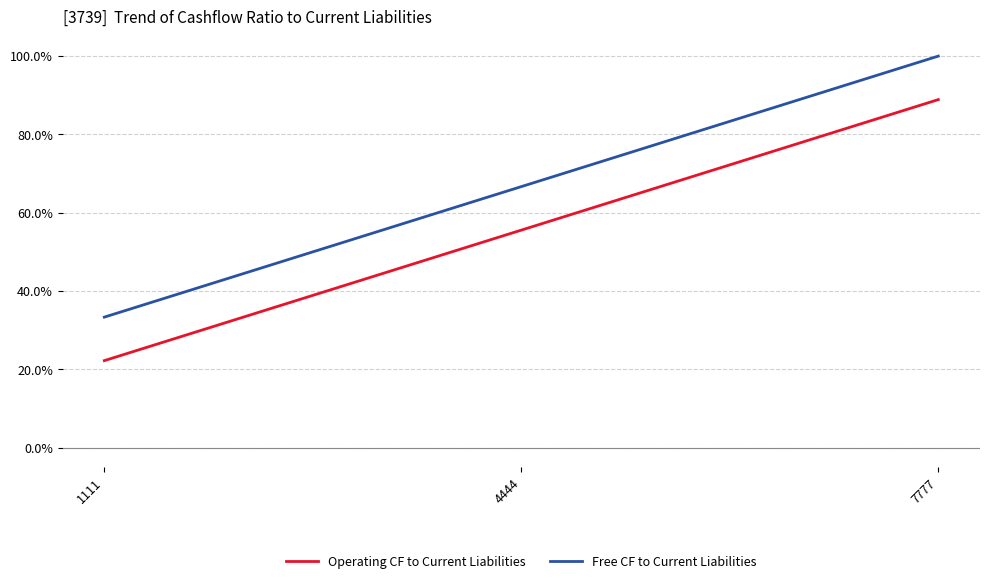

Where does the Operating CF to Current Liabilities series first go above 5555?

7777